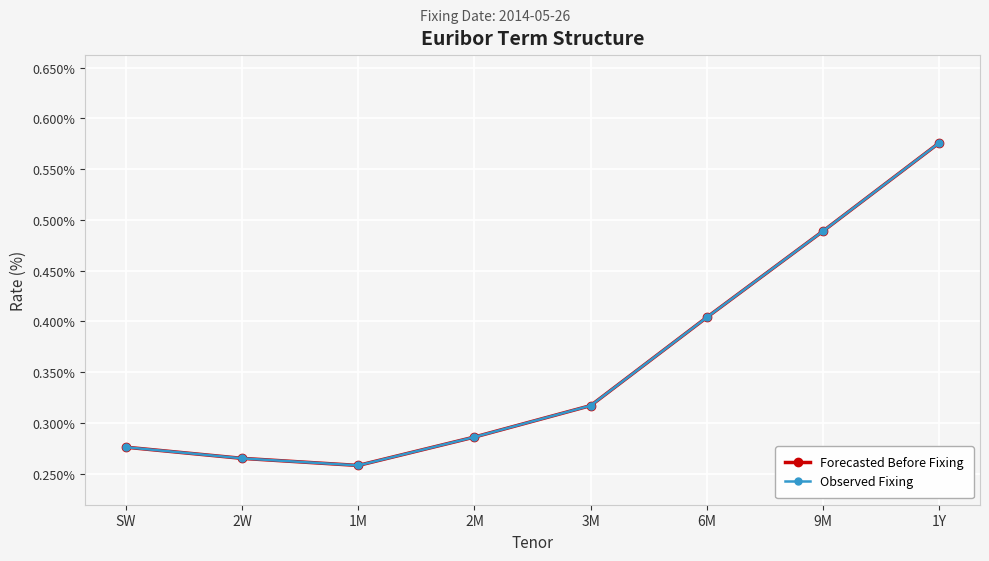

Reading left to right, what are all the values shown in this chart?

Forecasted Before Fixing: SW=0.3	2W=0.3	1M=0.3	2M=0.3	3M=0.3	6M=0.4	9M=0.5	1Y=0.6
Observed Fixing: SW=0.3	2W=0.3	1M=0.3	2M=0.3	3M=0.3	6M=0.4	9M=0.5	1Y=0.6